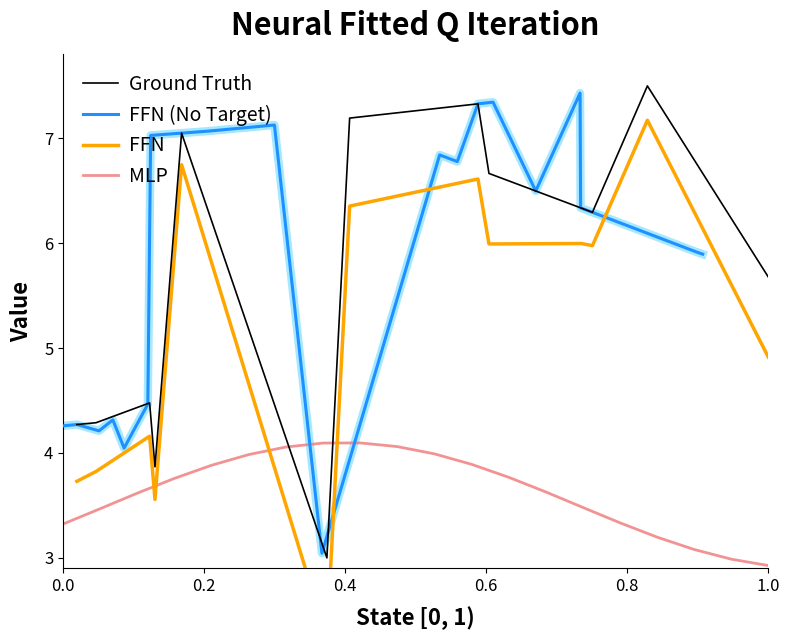

What is the maximum value for FFN (No Target)?

7.4